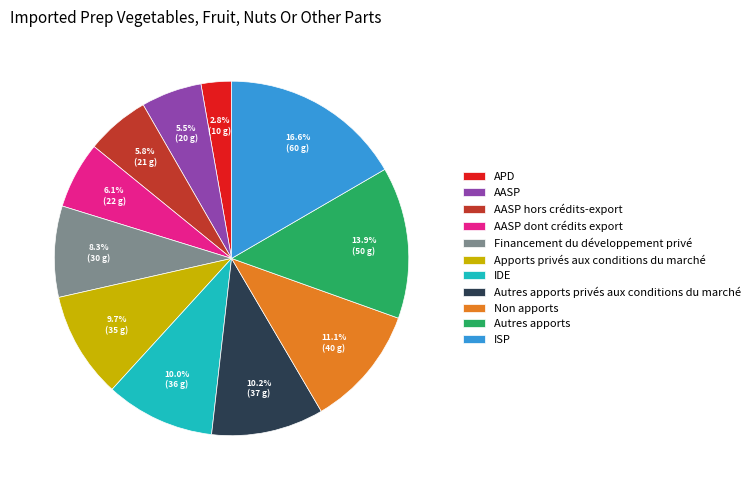

Approximately how many times larger is the value at APD compared to IDE?

0.3